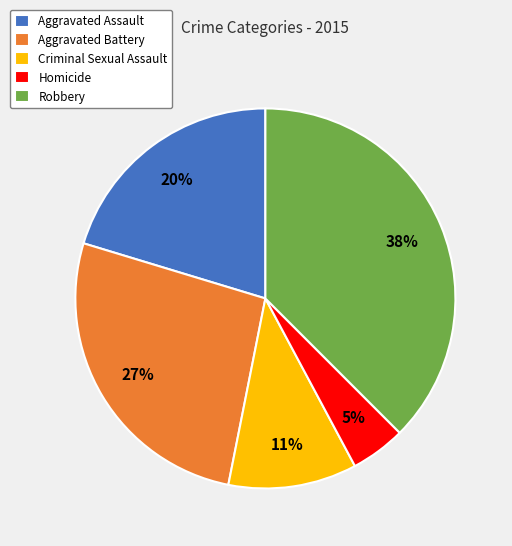

Between Aggravated Battery and Aggravated Assault, which is larger?

Aggravated Battery